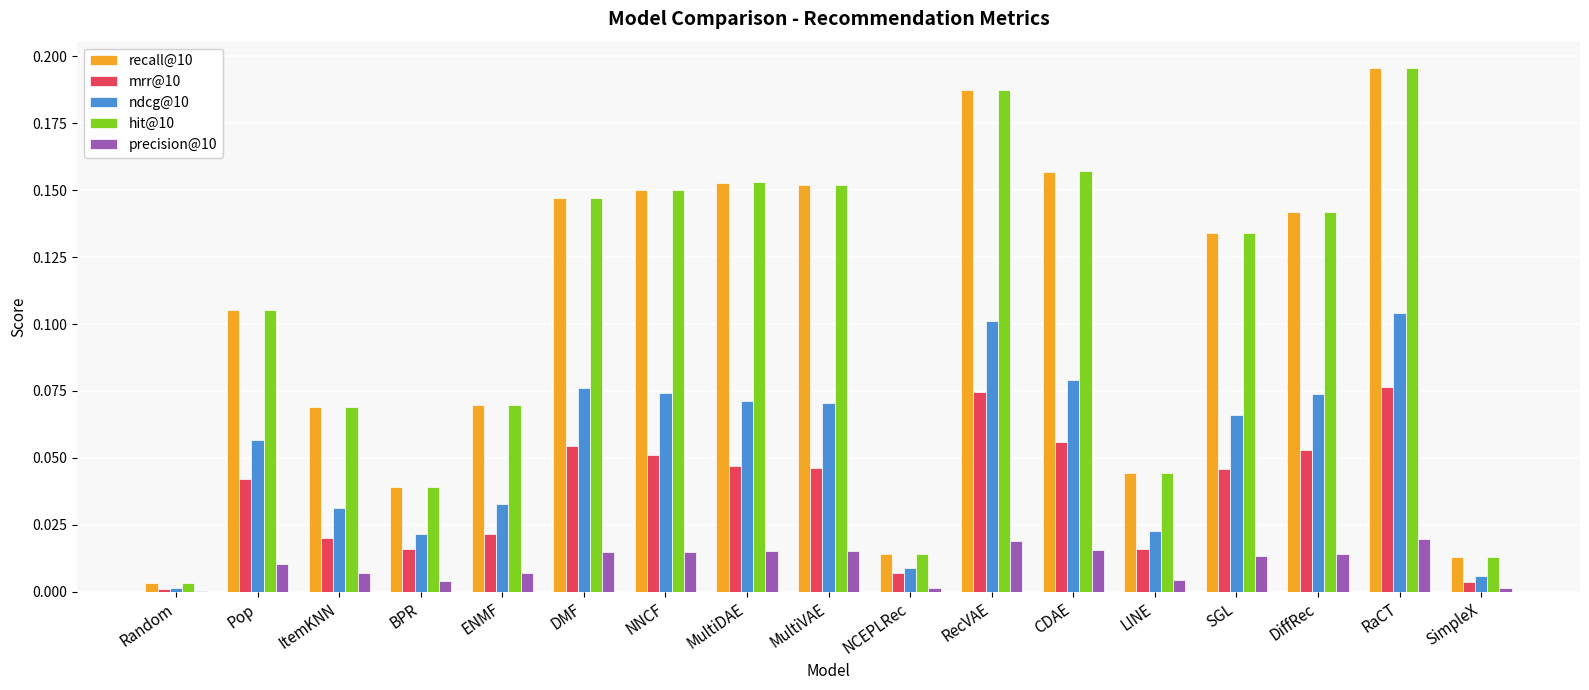

Which category has the highest value in the recall@10 series?

RaCT